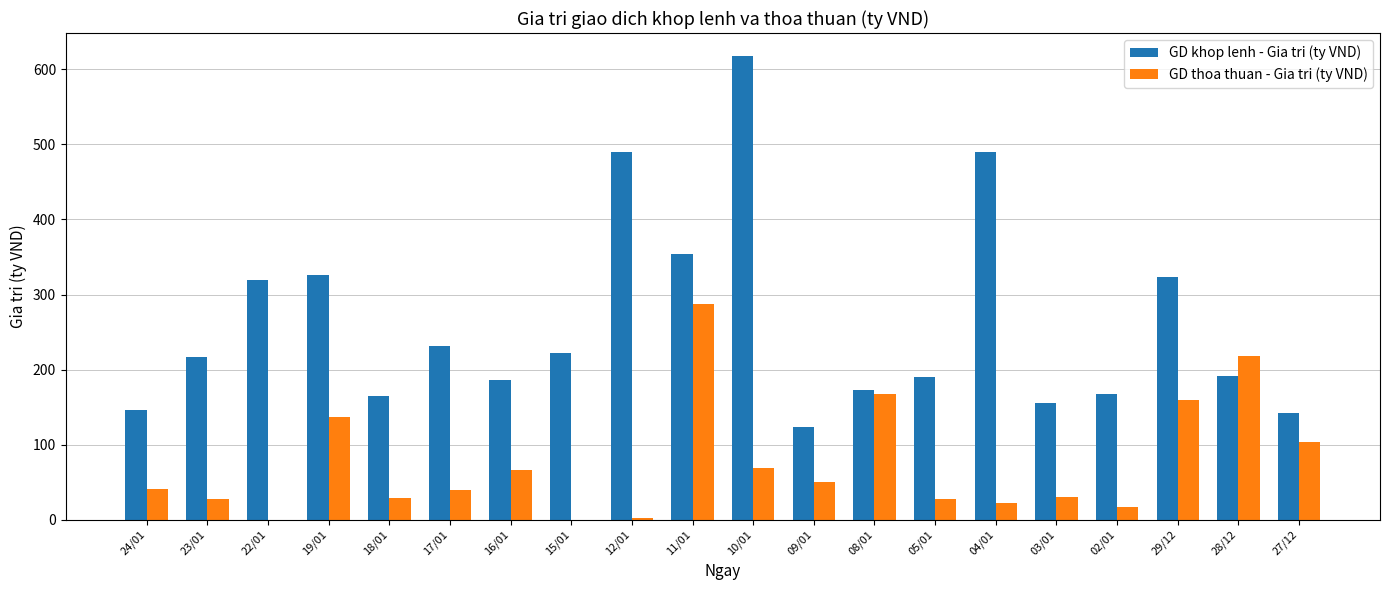

Which series changed the most between 11/01 and 04/01?

GD thoa thuan - Gia tri (ty VND)